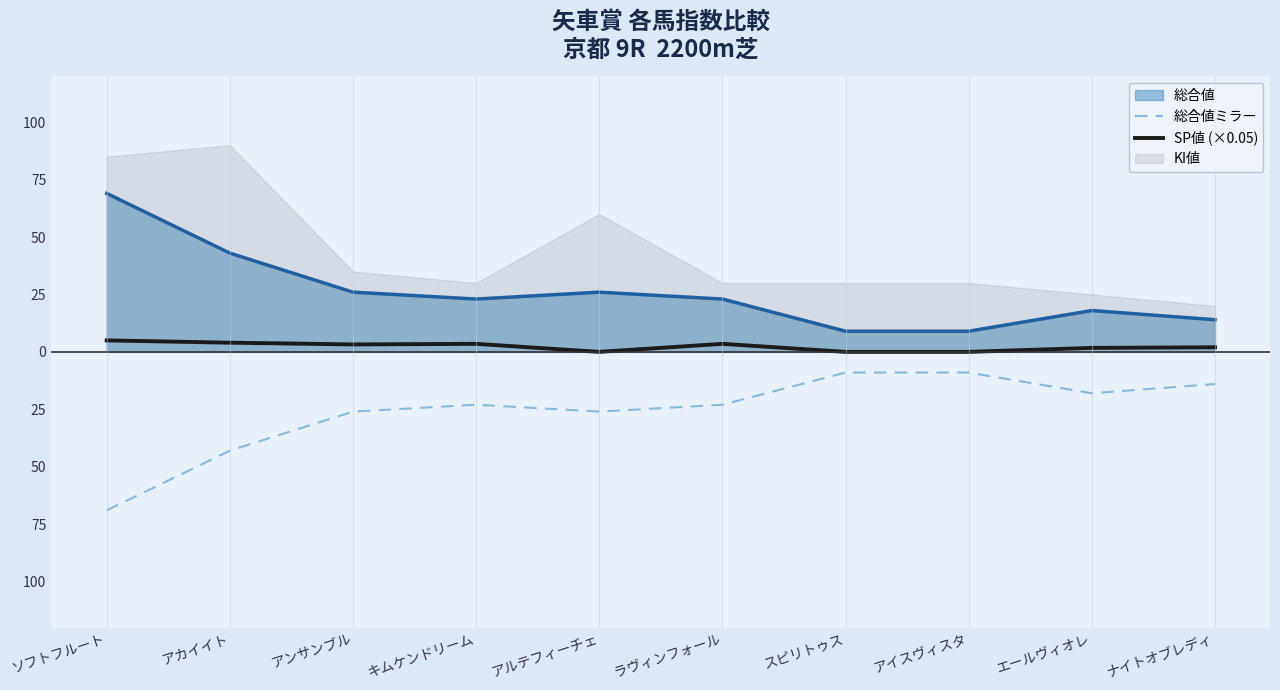

In 総合値ミラー, how many points are lower than both neighbors (excluding endpoints)?

2